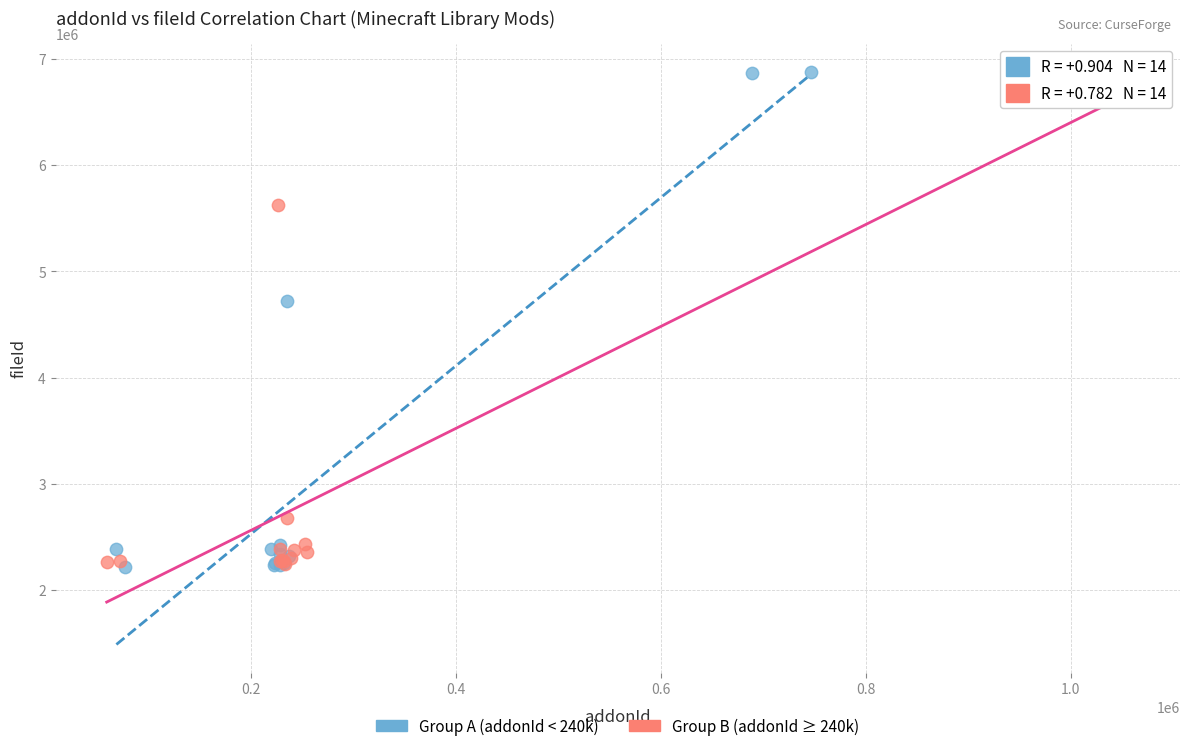

Which series has the largest Y range (max minus min)?

Group A (addonId < 240k)